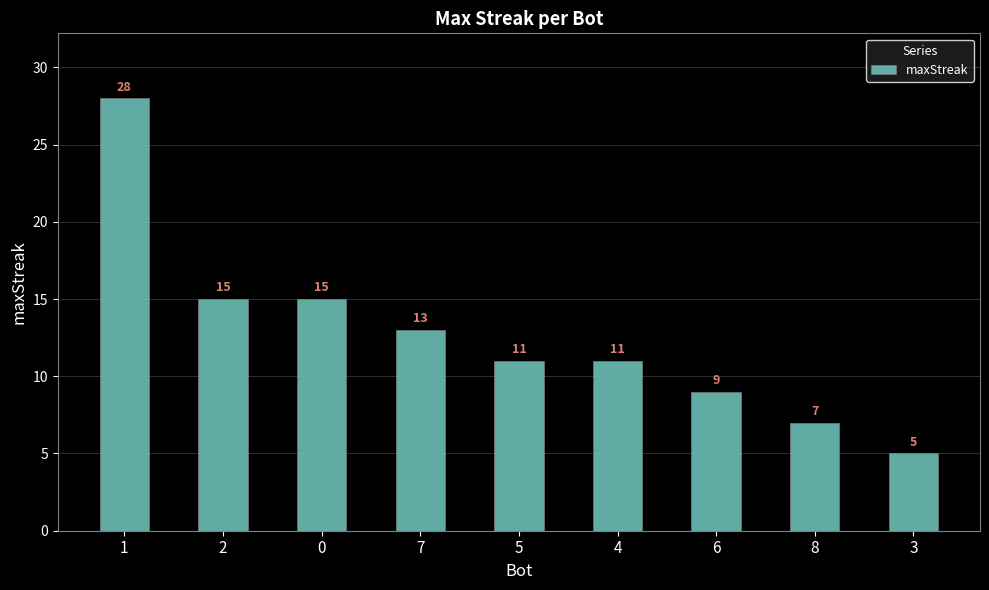

Count the number of data series in this chart.

1